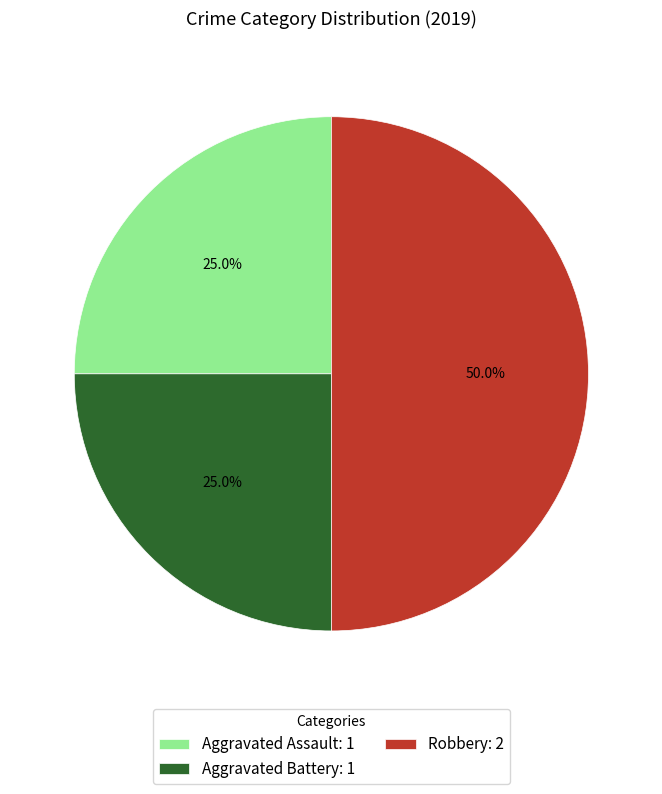

What percentage is the Aggravated Battery slice, to the nearest percent?

25%